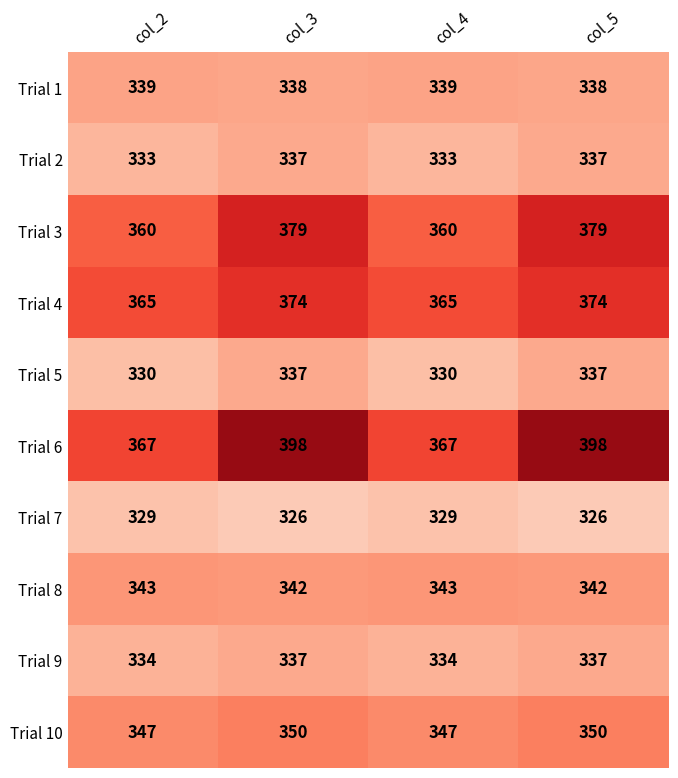

How many distinct data groups are displayed?

10